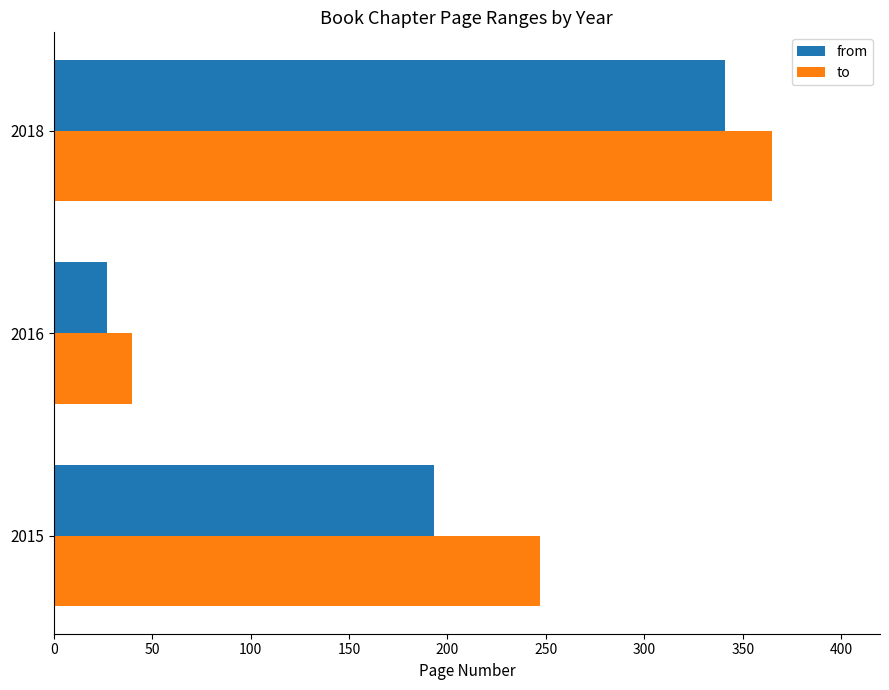

Which series has the largest total across all categories?

to